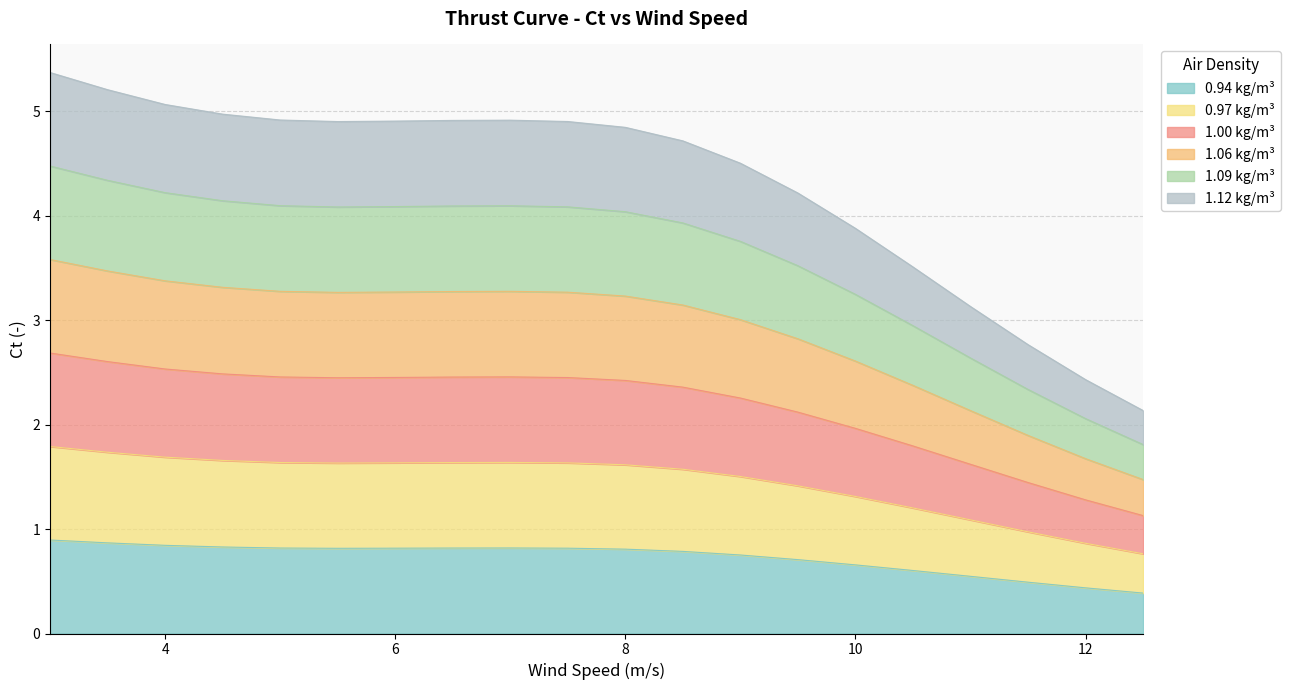

Which category has the lowest value across all series?

12.5